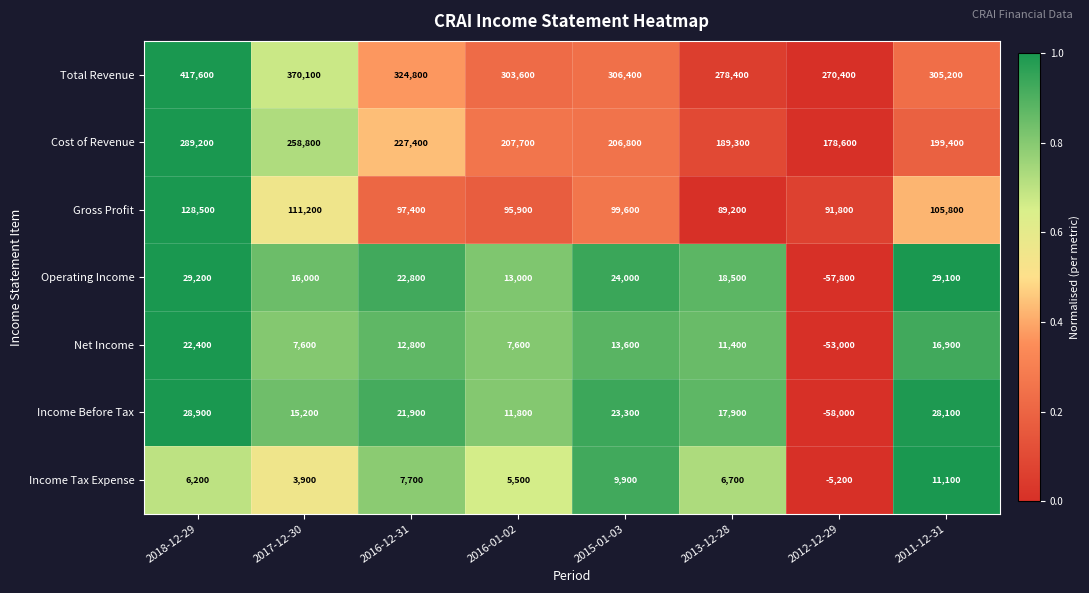

What is the maximum value shown in the chart?

417600